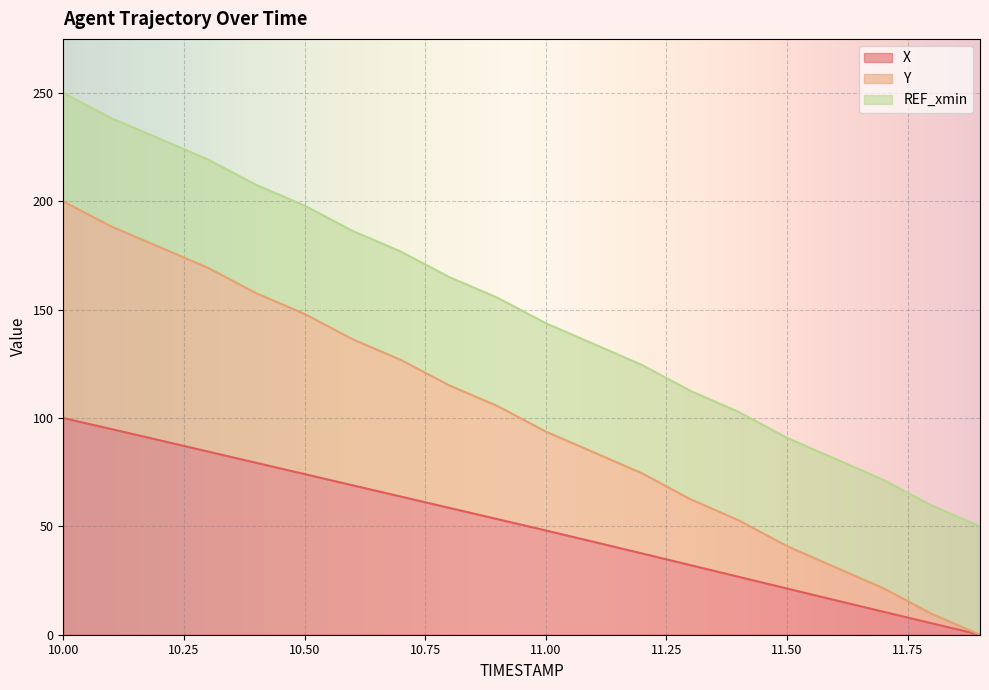

The X series shows 39.4 at 10.00. True or false?

False